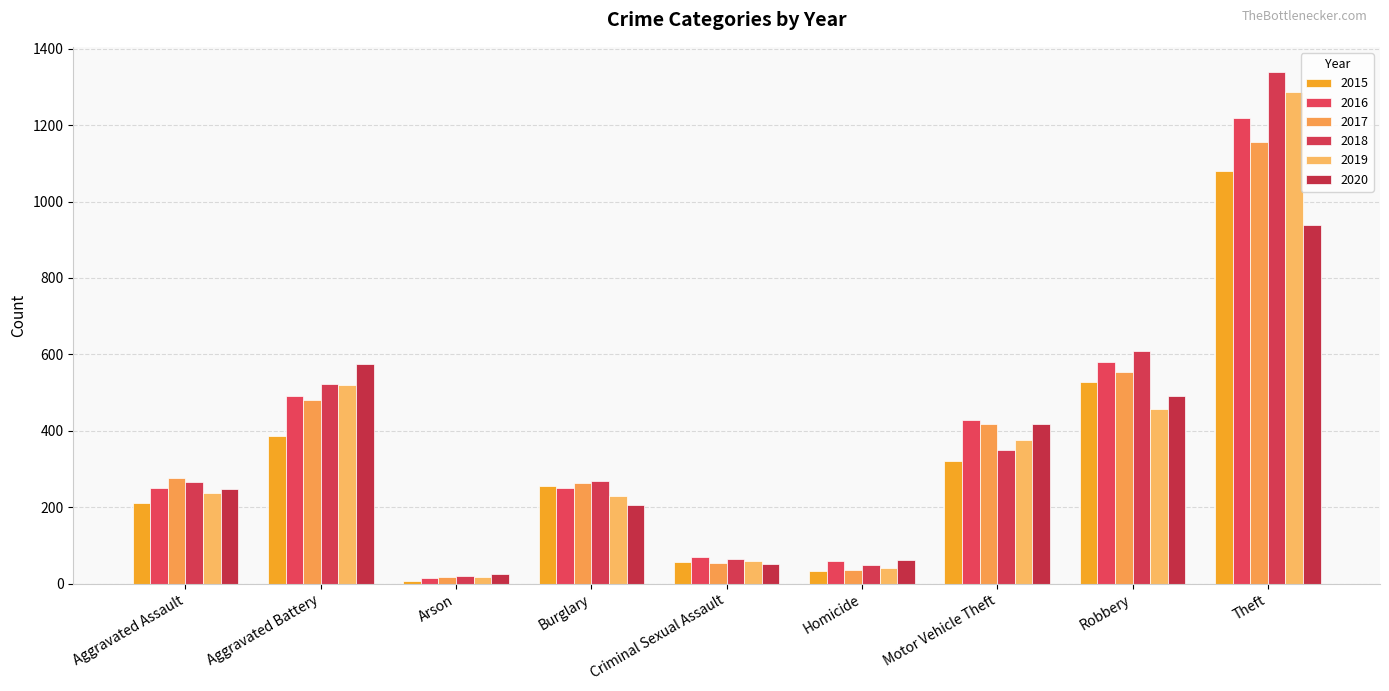

How many distinct data groups are displayed?

6